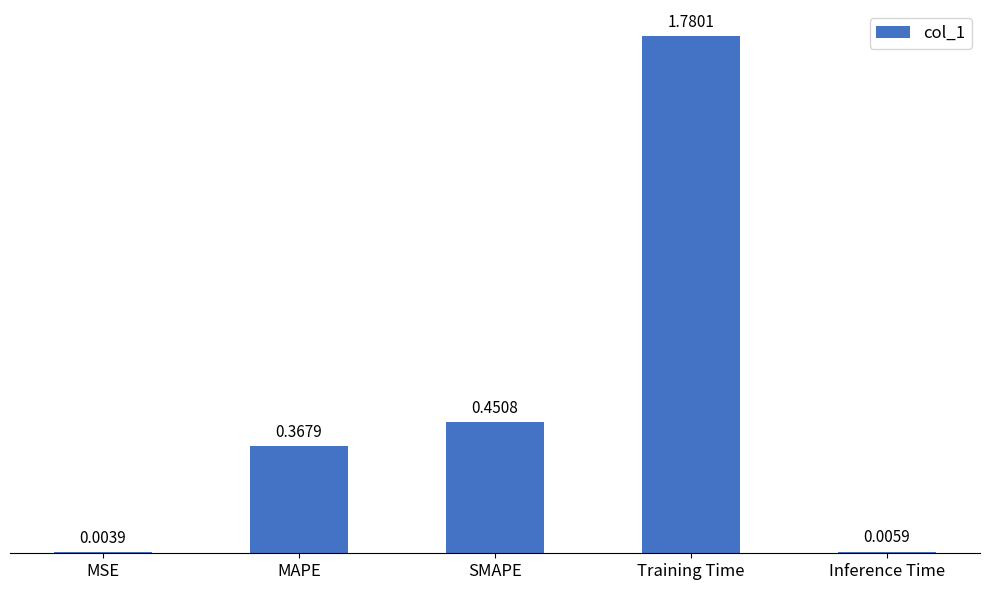

What is the change in value from MAPE to Inference Time?

-0.4